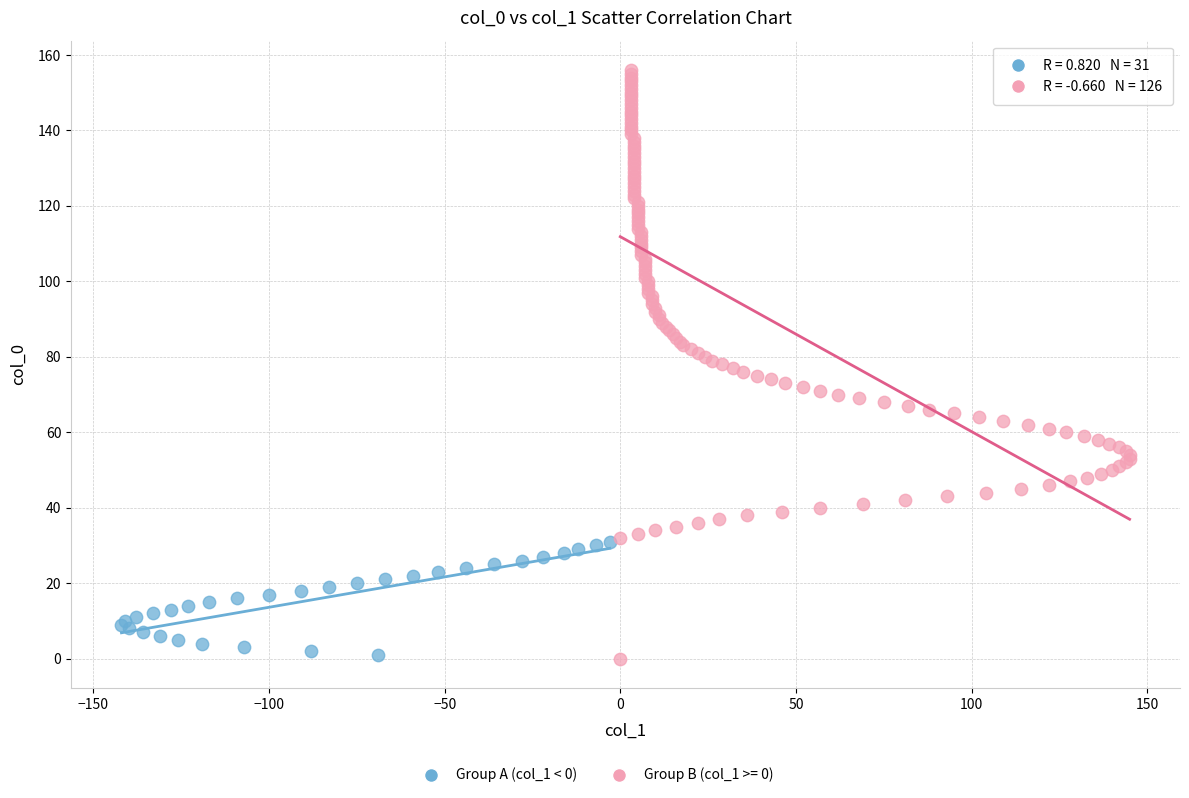

Which series has the widest spread of Y values?

Group B (col_1 >= 0)